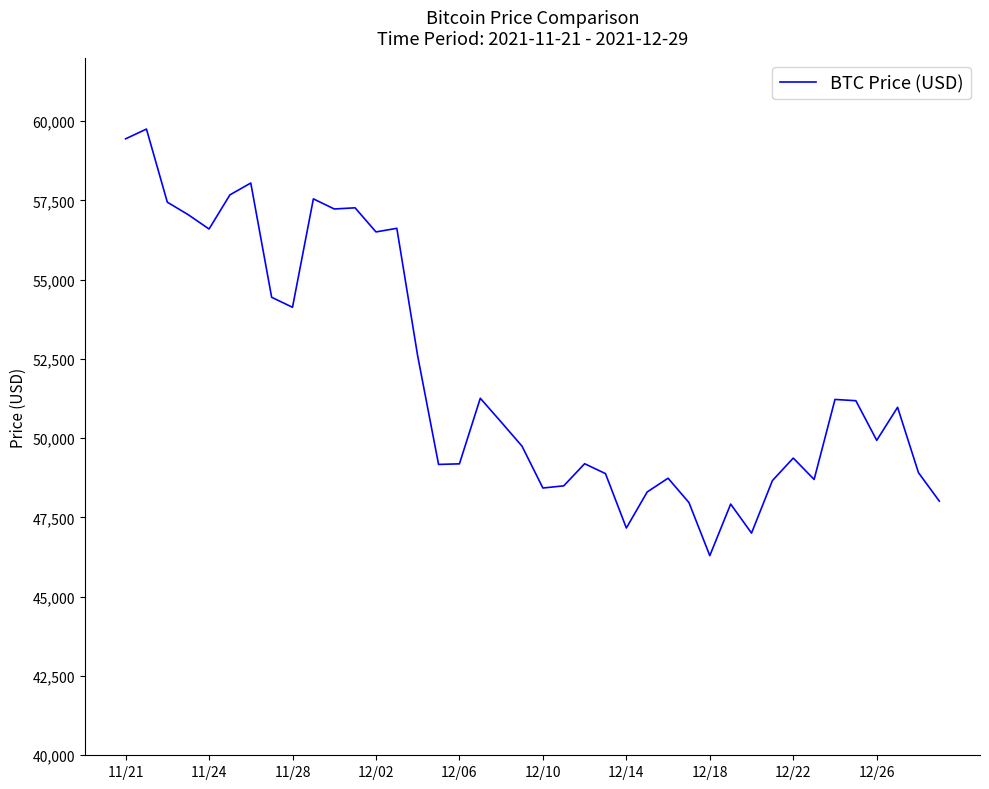

What is the greatest value displayed?

59749